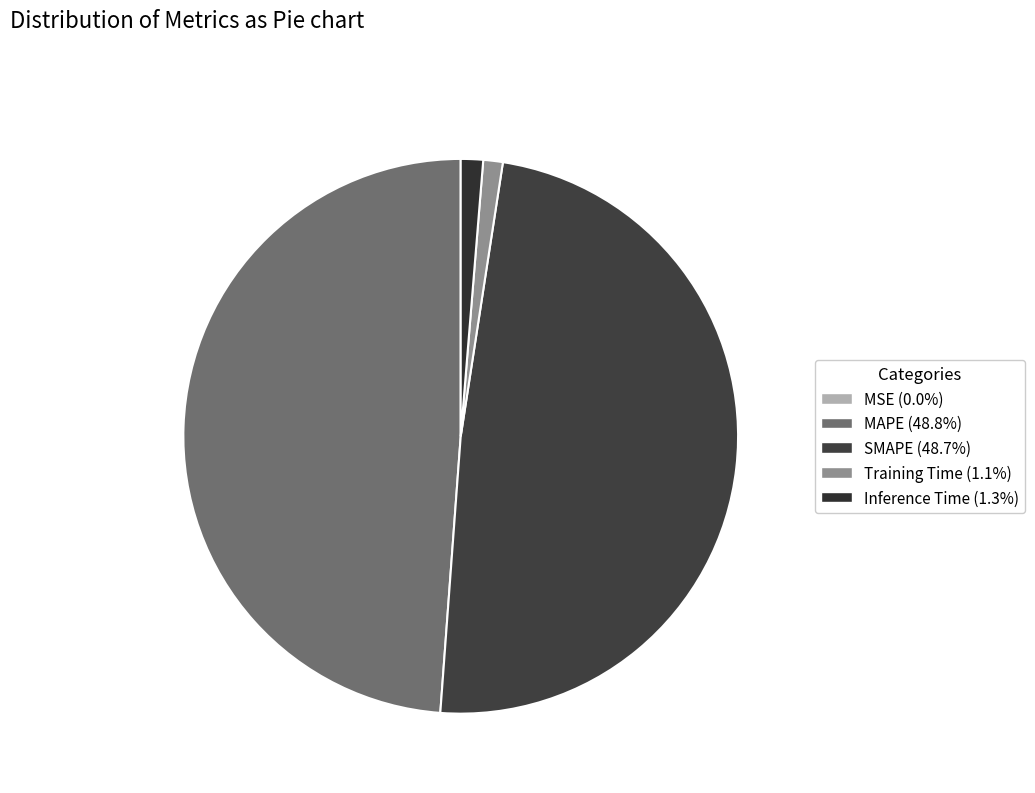

Which category has the biggest portion of the pie?

MAPE